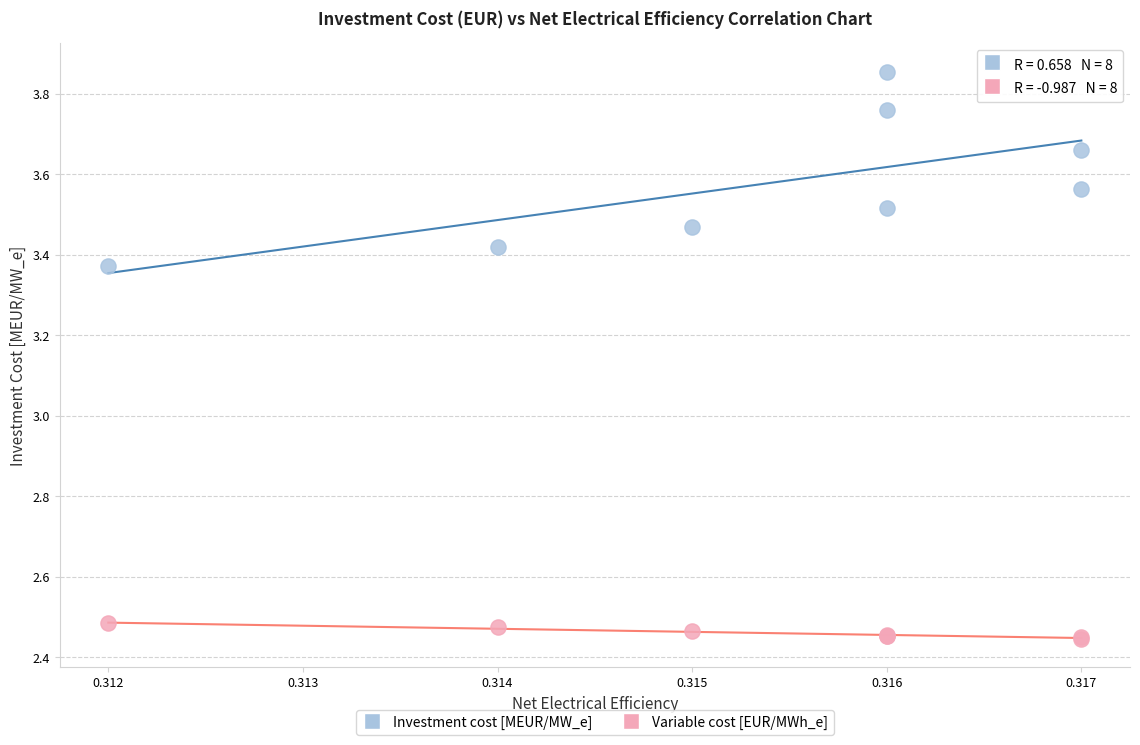

Which series has the largest Y range (max minus min)?

Investment cost [MEUR/MW_e]